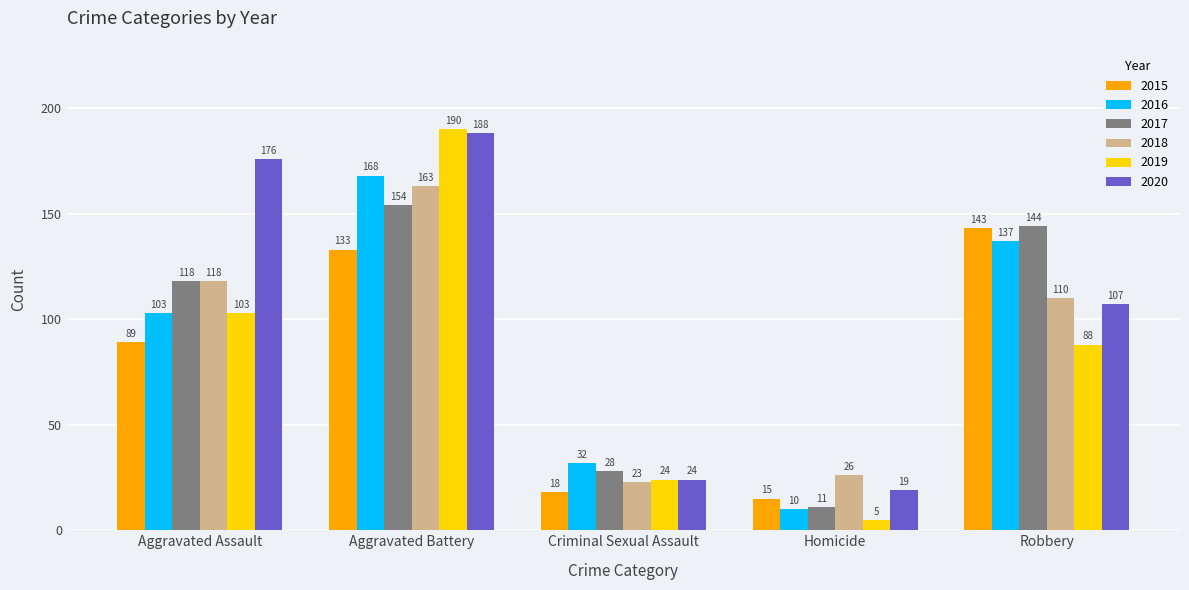

True or false: 2020 has a value of 8 at Homicide.

False